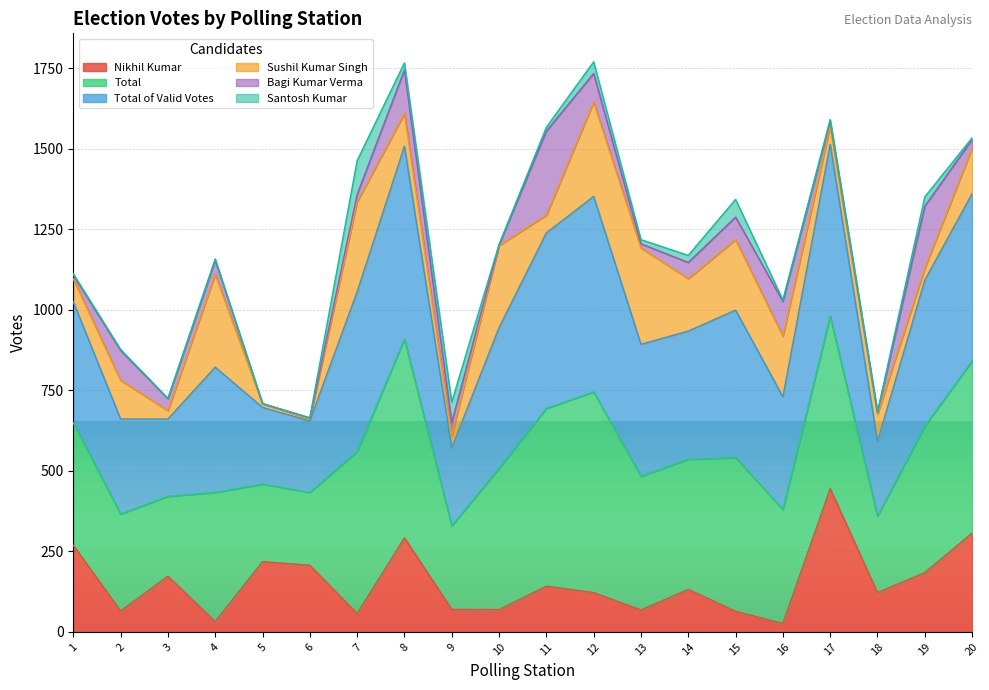

How many lines are shown in the chart?

6